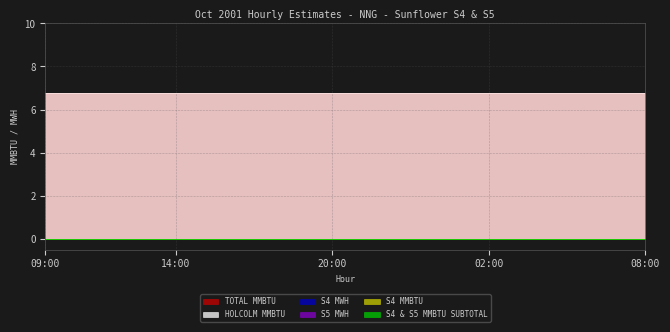

List the labels in order of S4 MWH value, smallest first.

09:00, 10:00, 11:00, 12:00, 13:00, 14:00, 15:00, 16:00, 17:00, 18:00, 19:00, 20:00, 21:00, 22:00, 23:00, 00:00, 01:00, 02:00, 03:00, 04:00, 05:00, 06:00, 07:00, 08:00